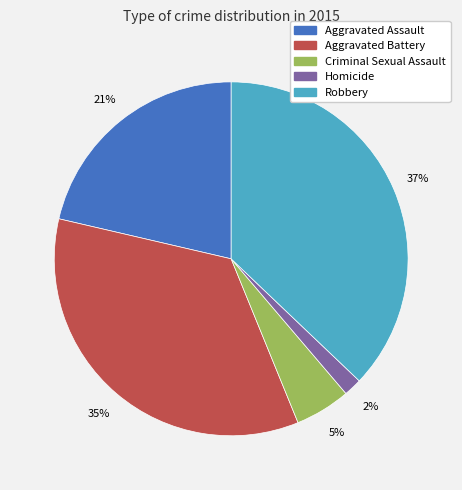

Rank the categories by value from highest to lowest.

Robbery, Aggravated Battery, Aggravated Assault, Criminal Sexual Assault, Homicide